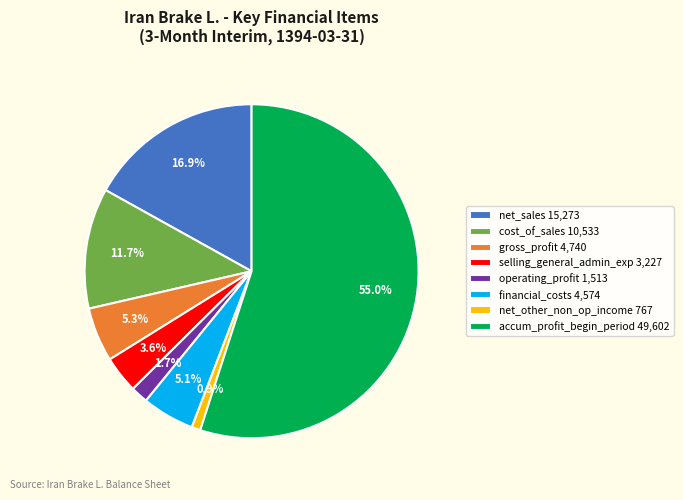

What percentage is NOT represented by operating_profit 1,513?

98.3%